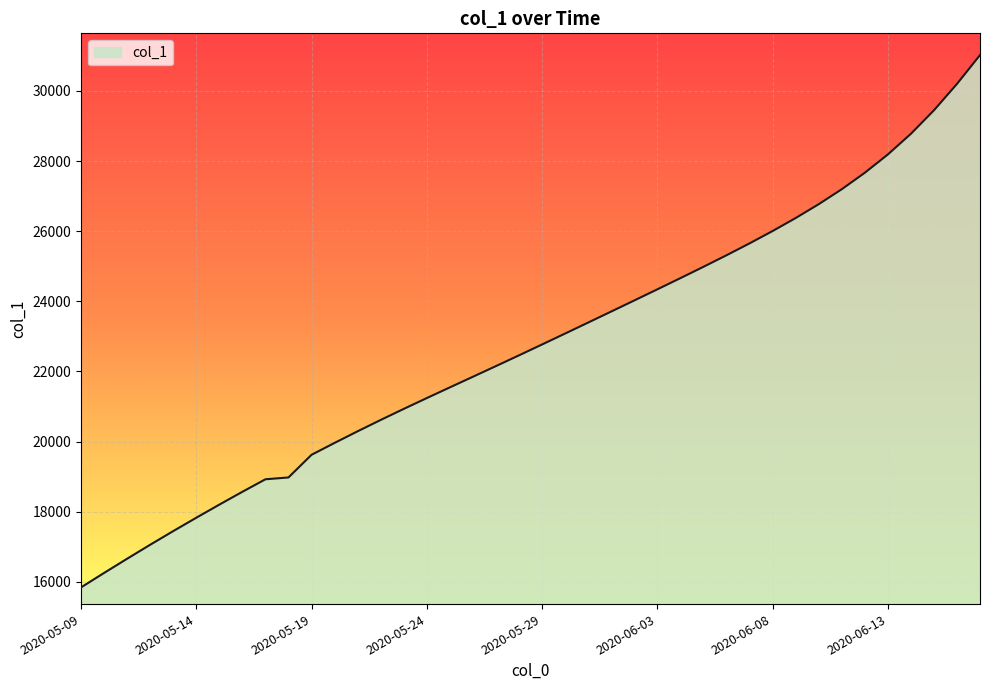

What is the maximum value shown in the chart?

31021.0